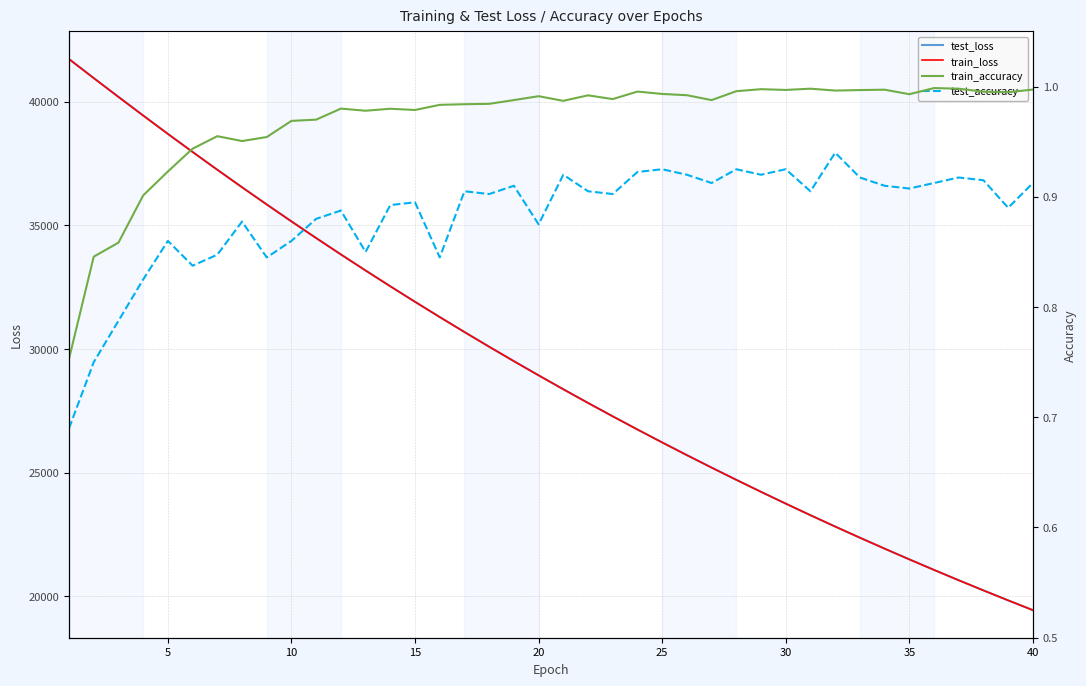

How many lines are shown in the chart?

4